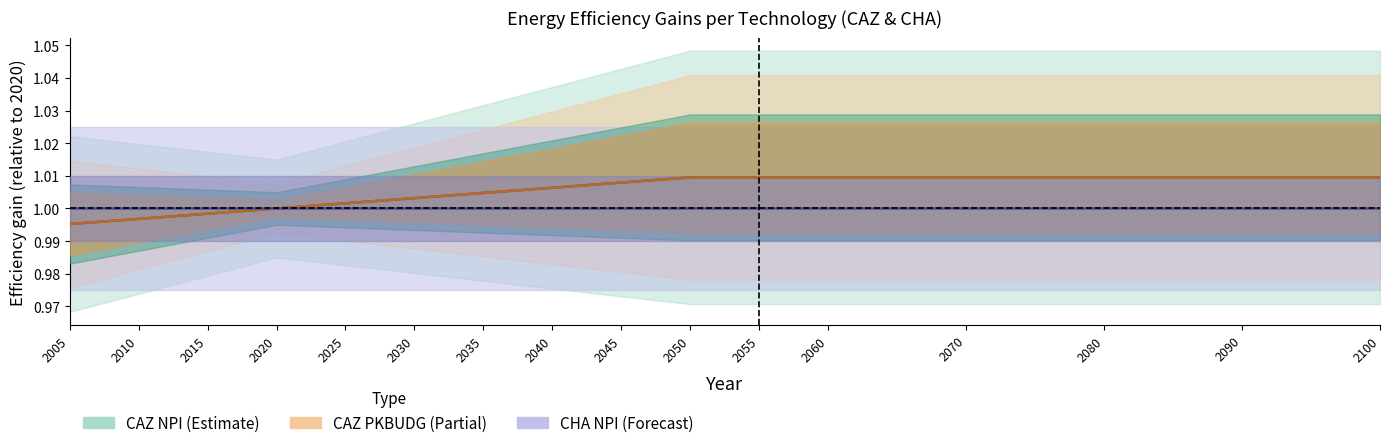

True or false: CHA diesel (NPI) and CAZ diesel (NPI) cross at least once.

False